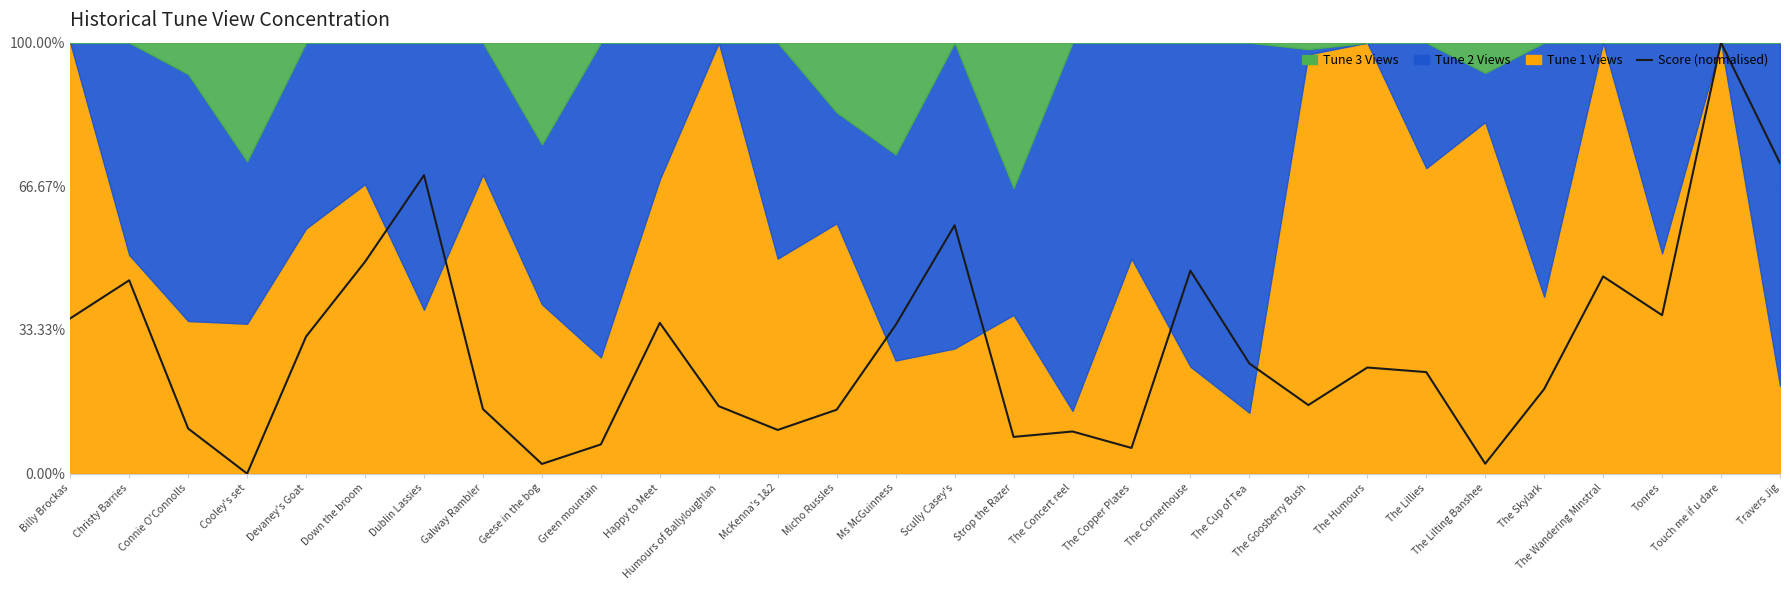

What is the label of the 23rd point from the right?

Galway Rambler